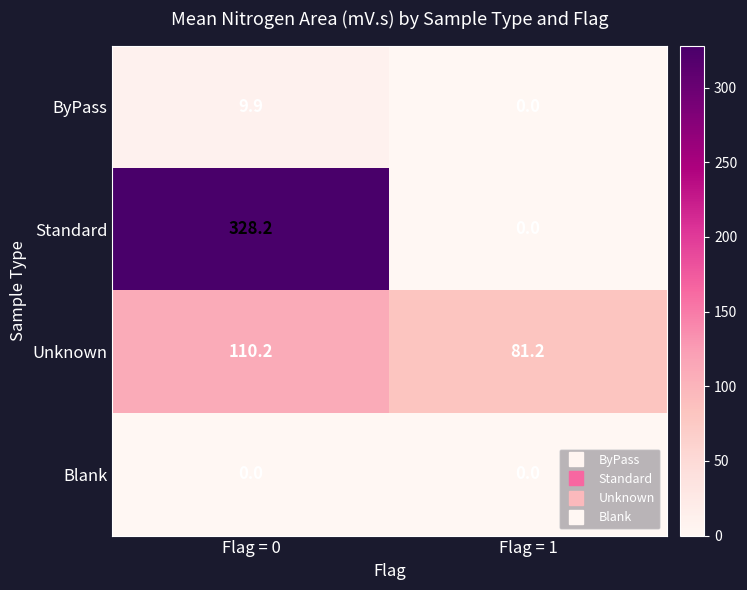

What is the approximate value of ByPass at Flag = 0?

9.9